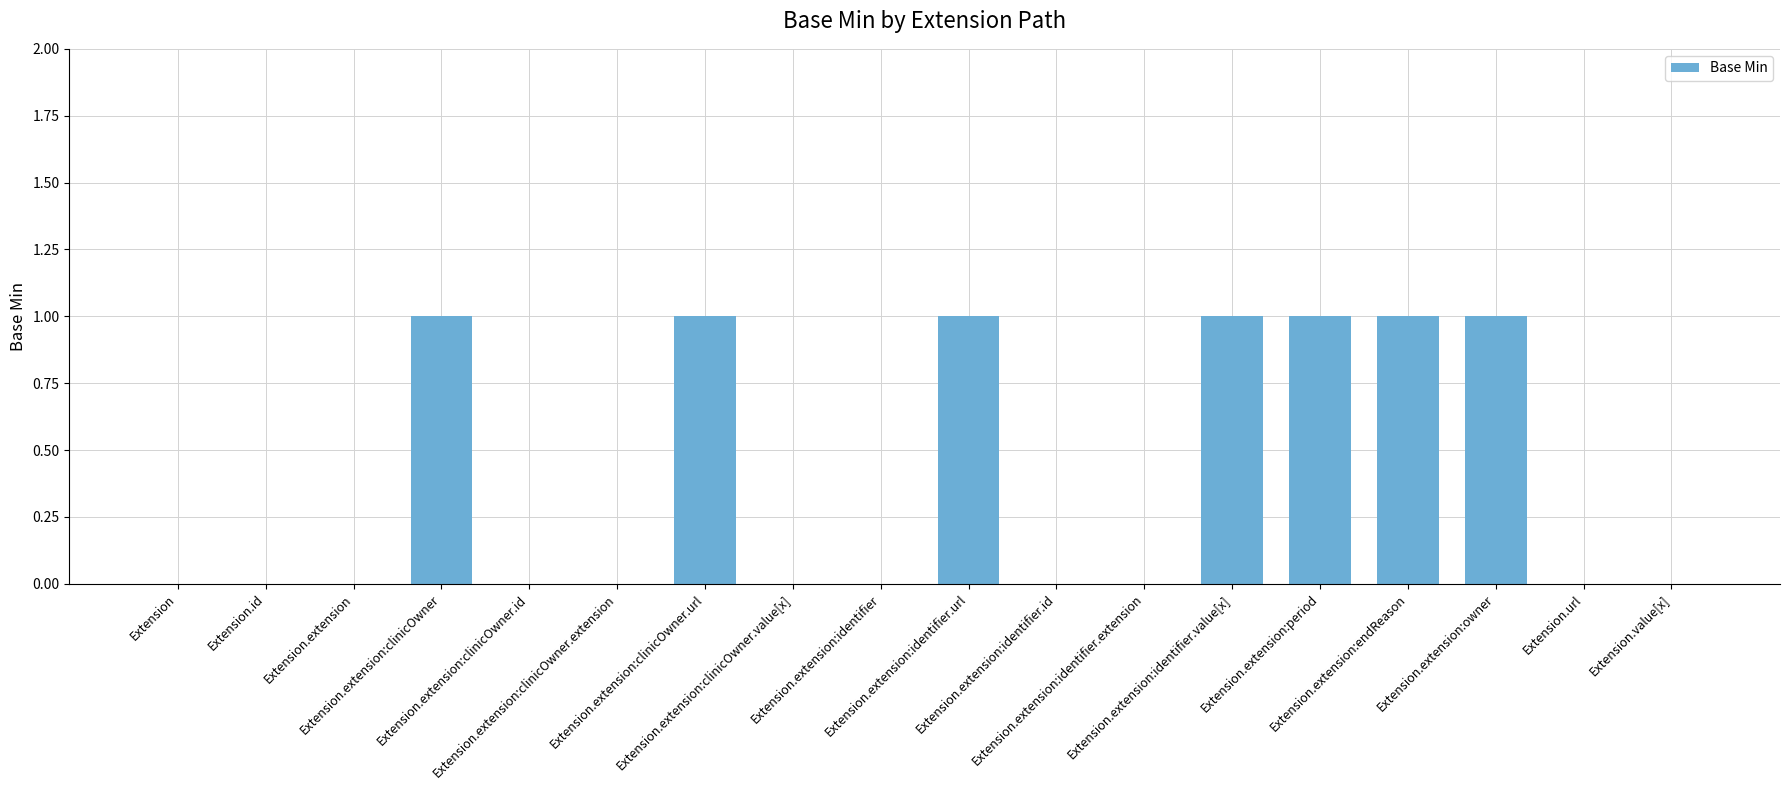

Reading left to right, what are all the values shown in this chart?

0	0	0	1	0	0	1	0	0	1	0	0	1	1	1	1	0	0